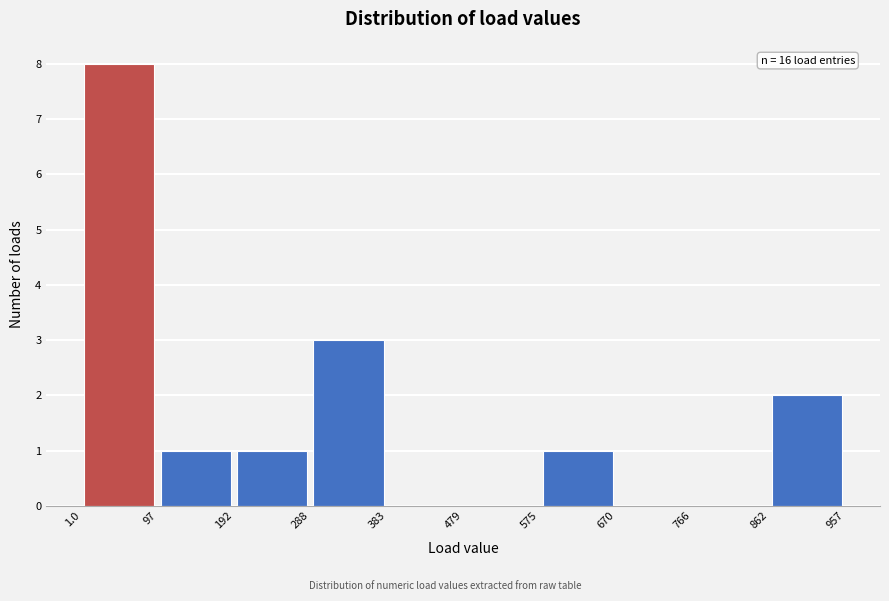

Over which range of the x-axis is the bar tallest?

1.0 to 97